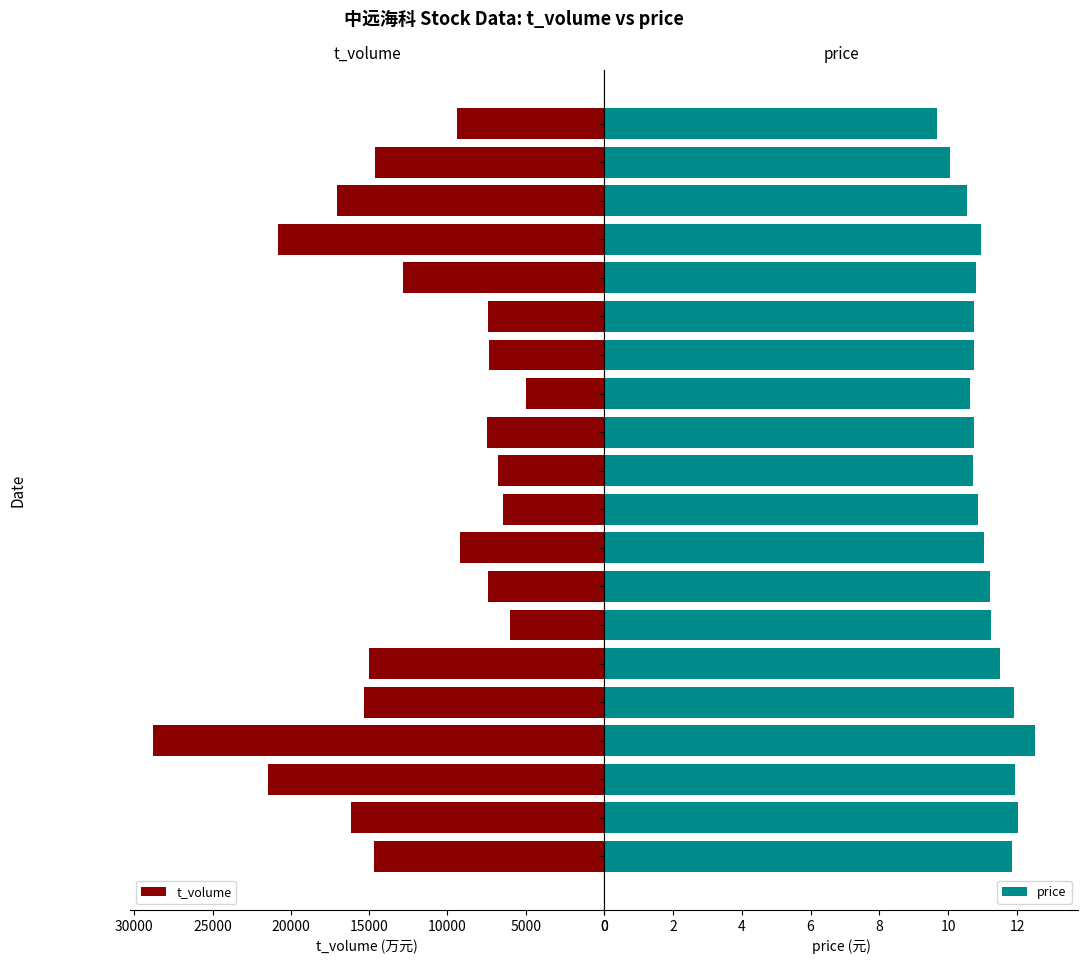

Does the chart contain any negative values?

No